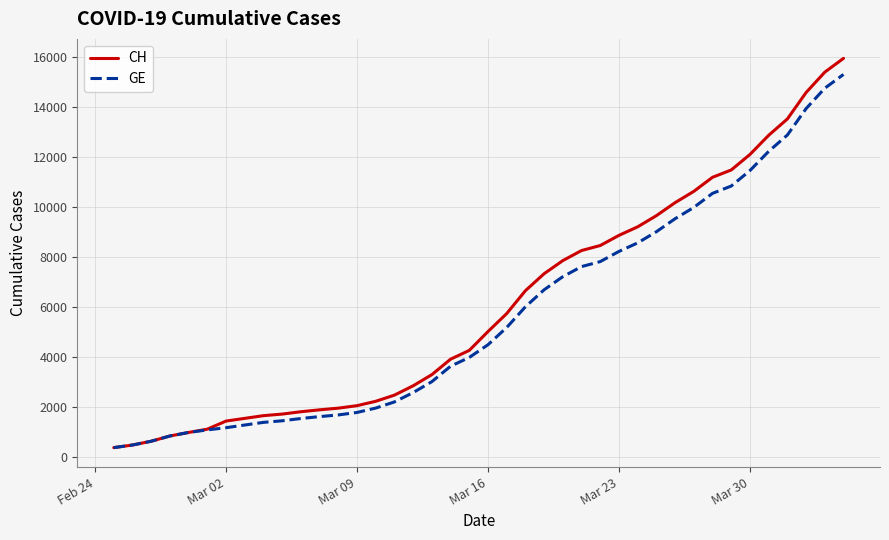

What is the maximum value shown in the chart?

15926